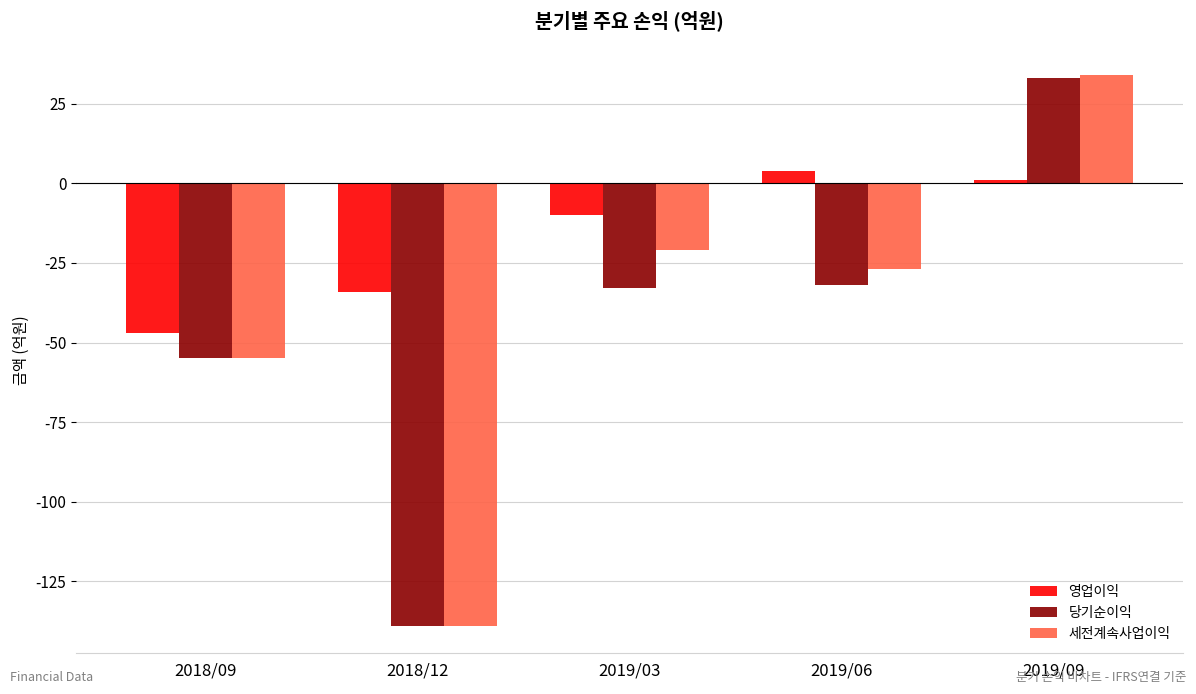

Does the chart contain stacked bars?

No